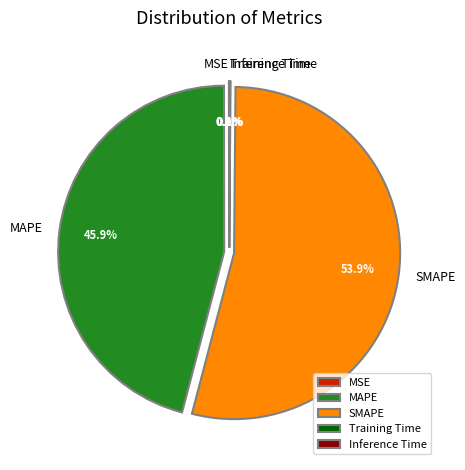

What percentage is the MAPE slice, to the nearest percent?

46%